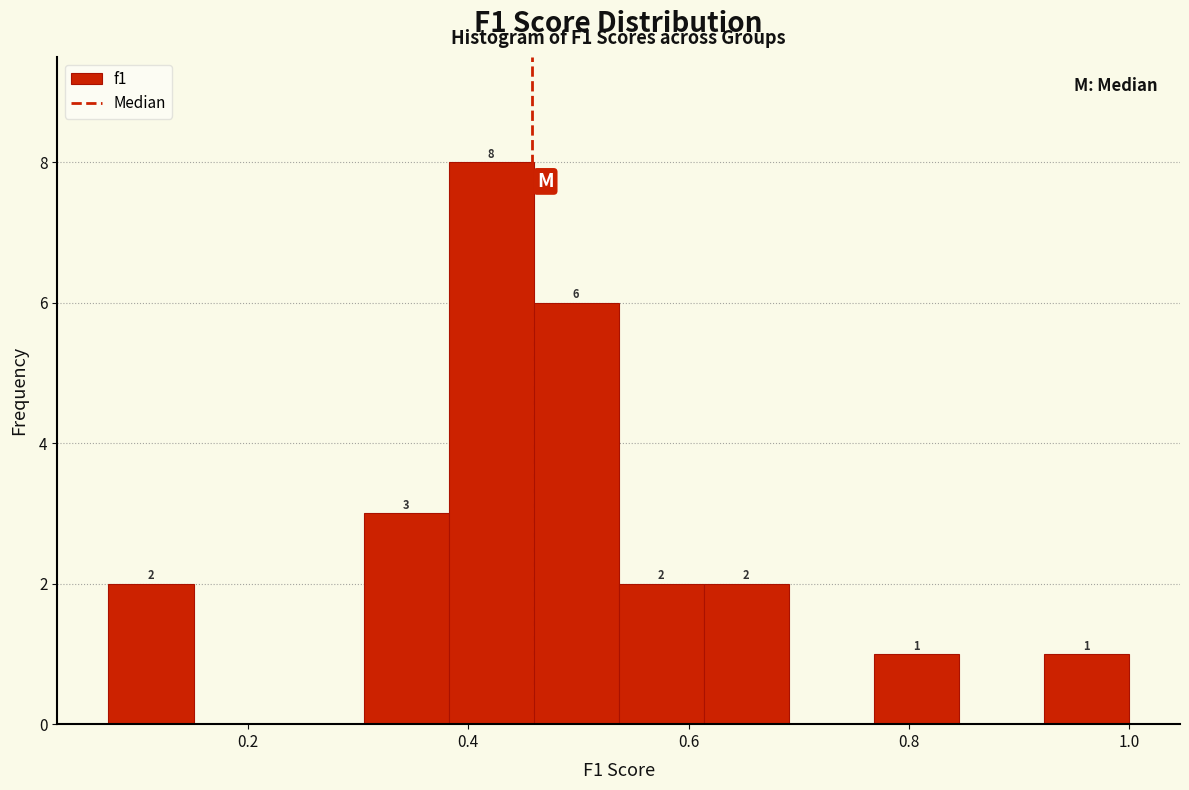

Read against the x-axis, roughly where is the centre of the tallest bar?

0.42